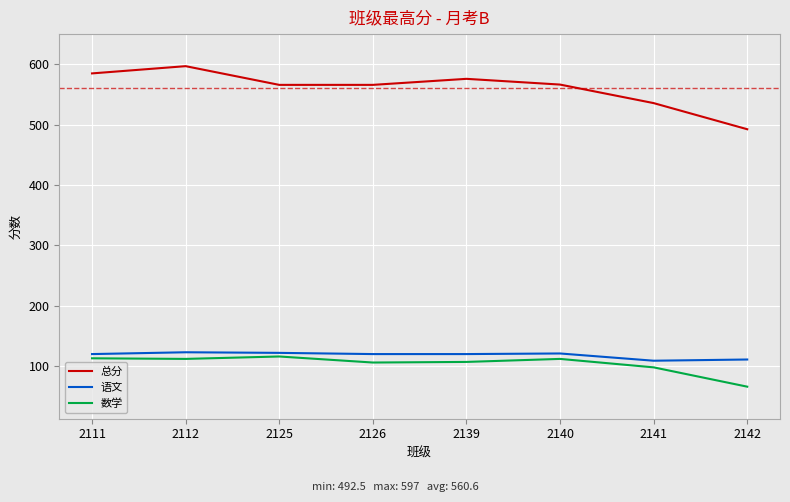

What is the sum of all 语文 values?

946.0